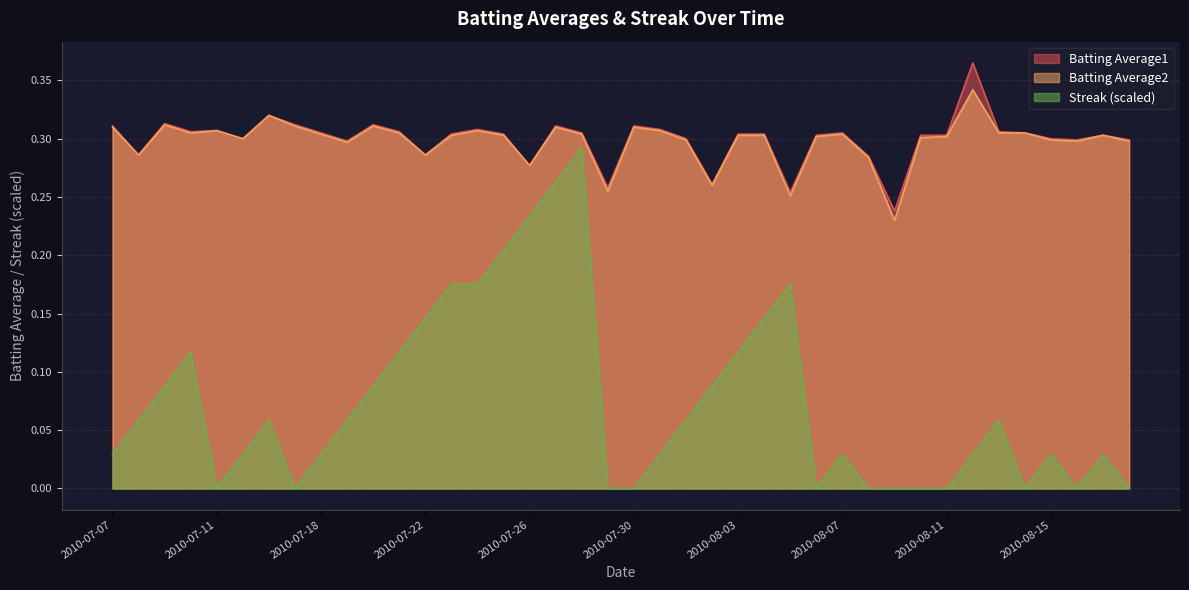

What is the highest value of the Batting Average2 series?

0.3